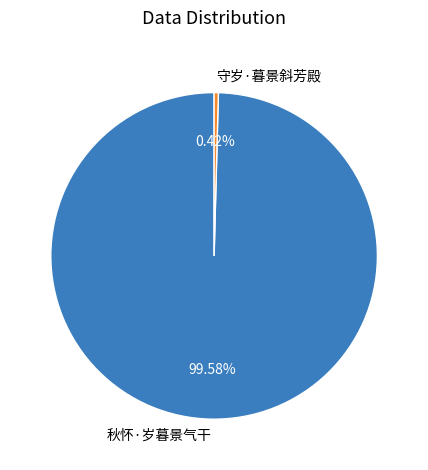

What is the smallest slice in the pie chart?

守岁·暮景斜芳殿